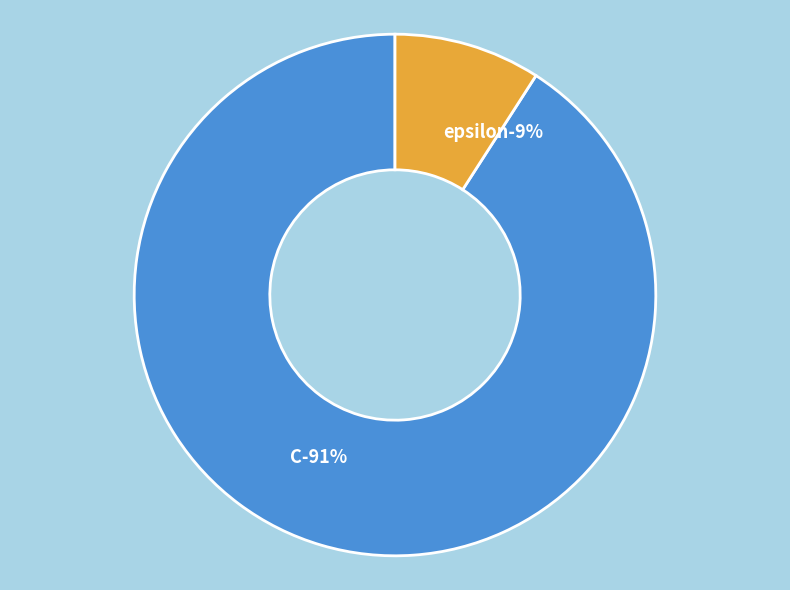

Is the sum of C and epsilon greater than half?

Yes